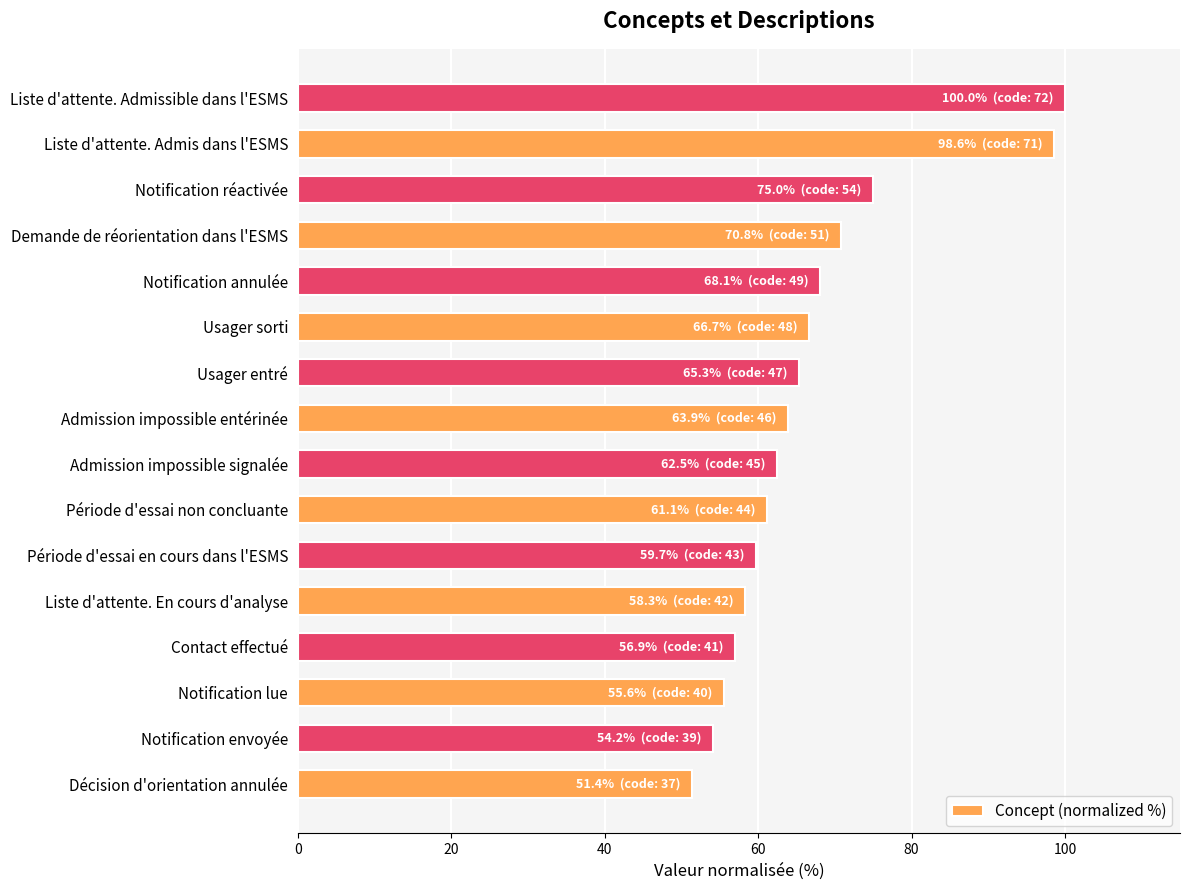

Are the bars horizontal?

Yes